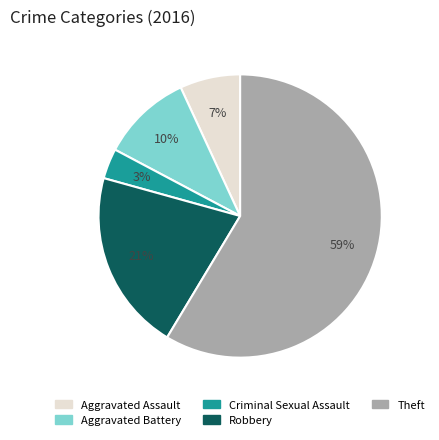

Which slice is the largest?

Theft